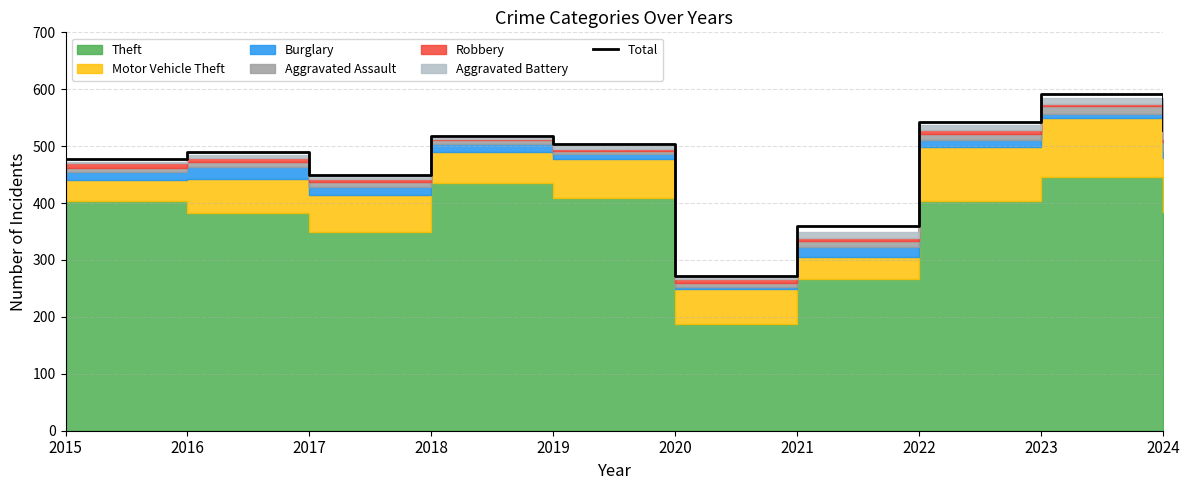

How many points are lower than both their immediate neighbors (excluding endpoints)?

2